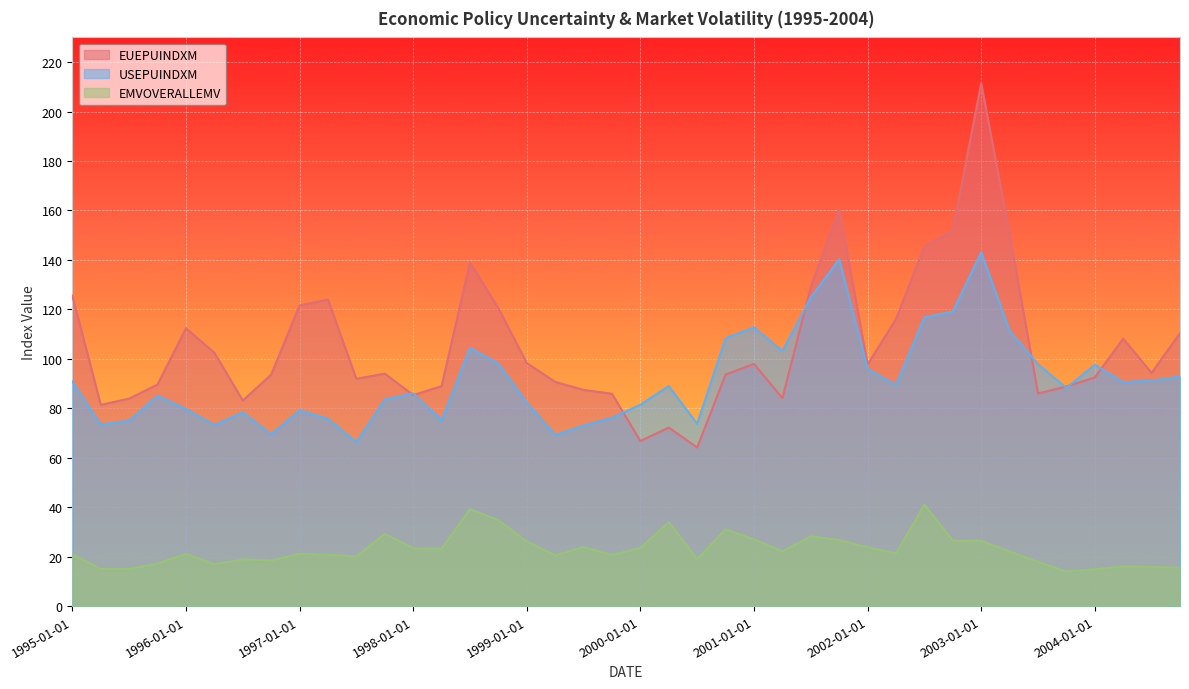

The EUEPUINDXM series shows 206.2 at 2002-10-01. True or false?

False